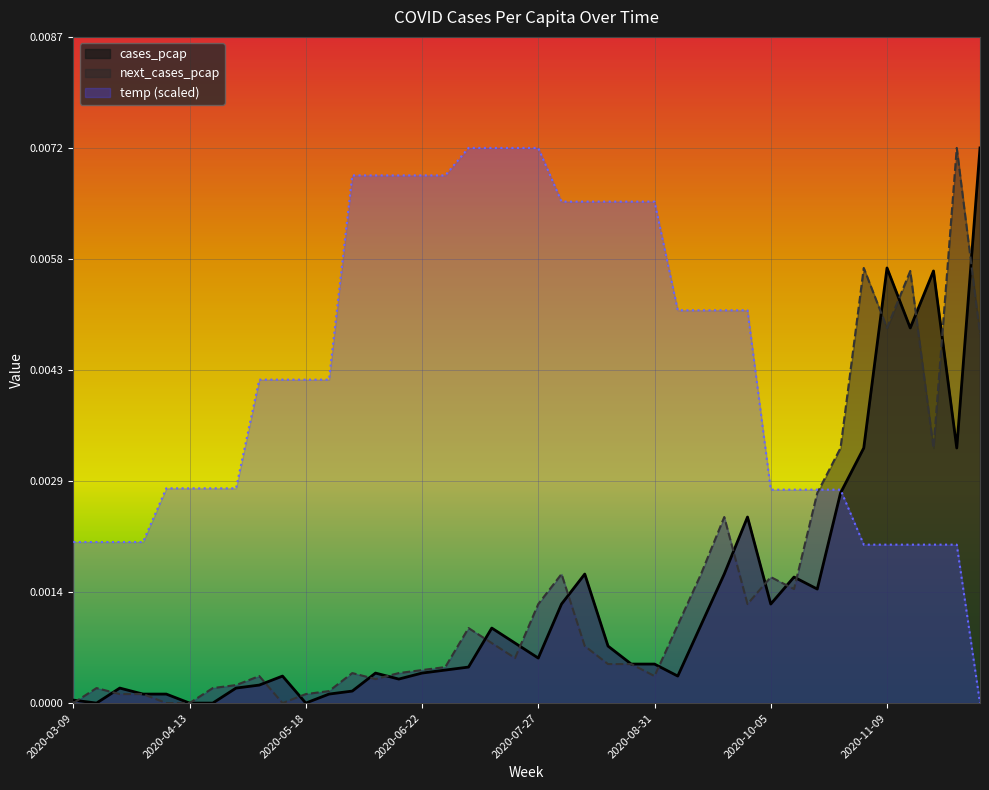

Where do cases_pcap and next_cases_pcap first cross each other?

2020-03-09 and 2020-03-16